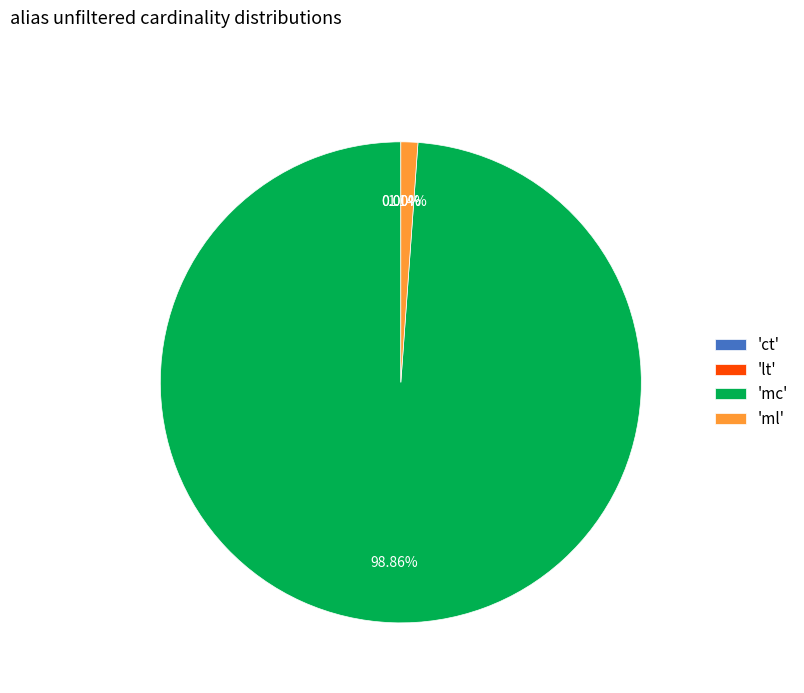

Combined, do 'mc' and 'ml' account for over 50%?

Yes